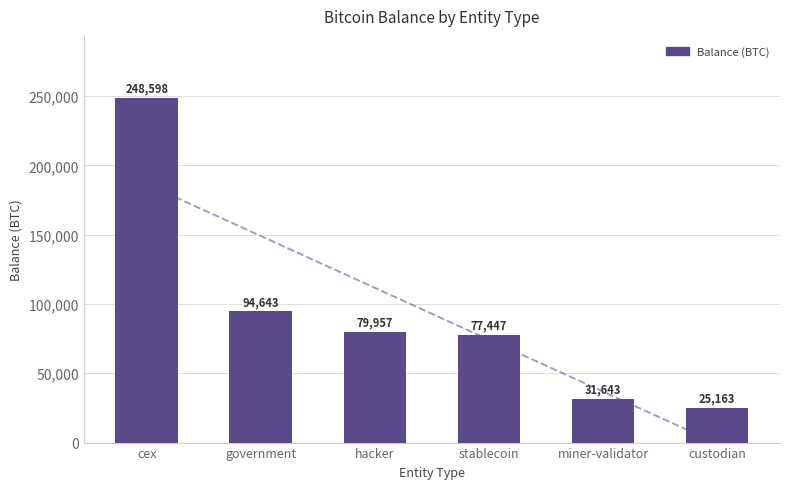

Rank the categories by value from highest to lowest.

cex, government, hacker, stablecoin, miner-validator, custodian